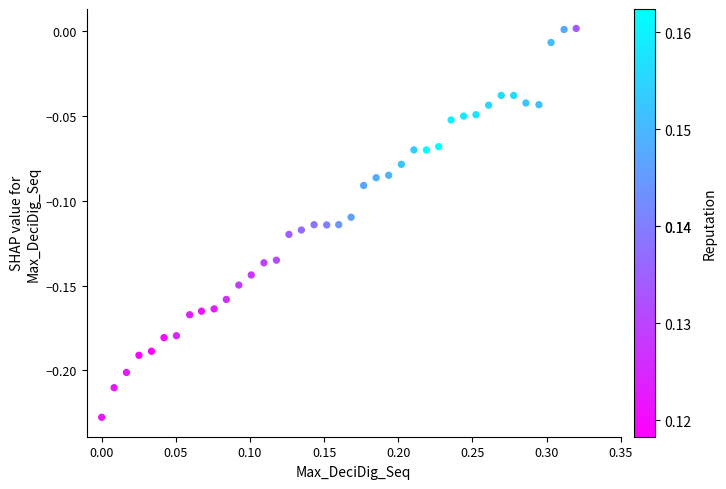

What is the range of X values (max minus min)?

0.3